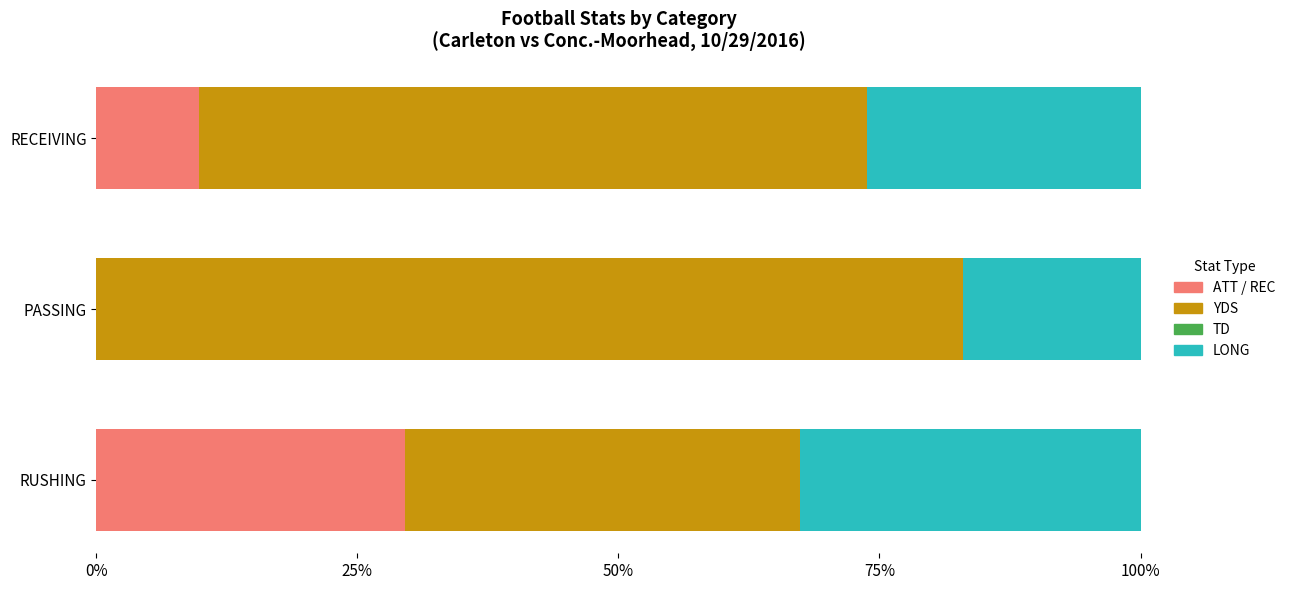

What is the highest value of the ATT / REC series?

29.6